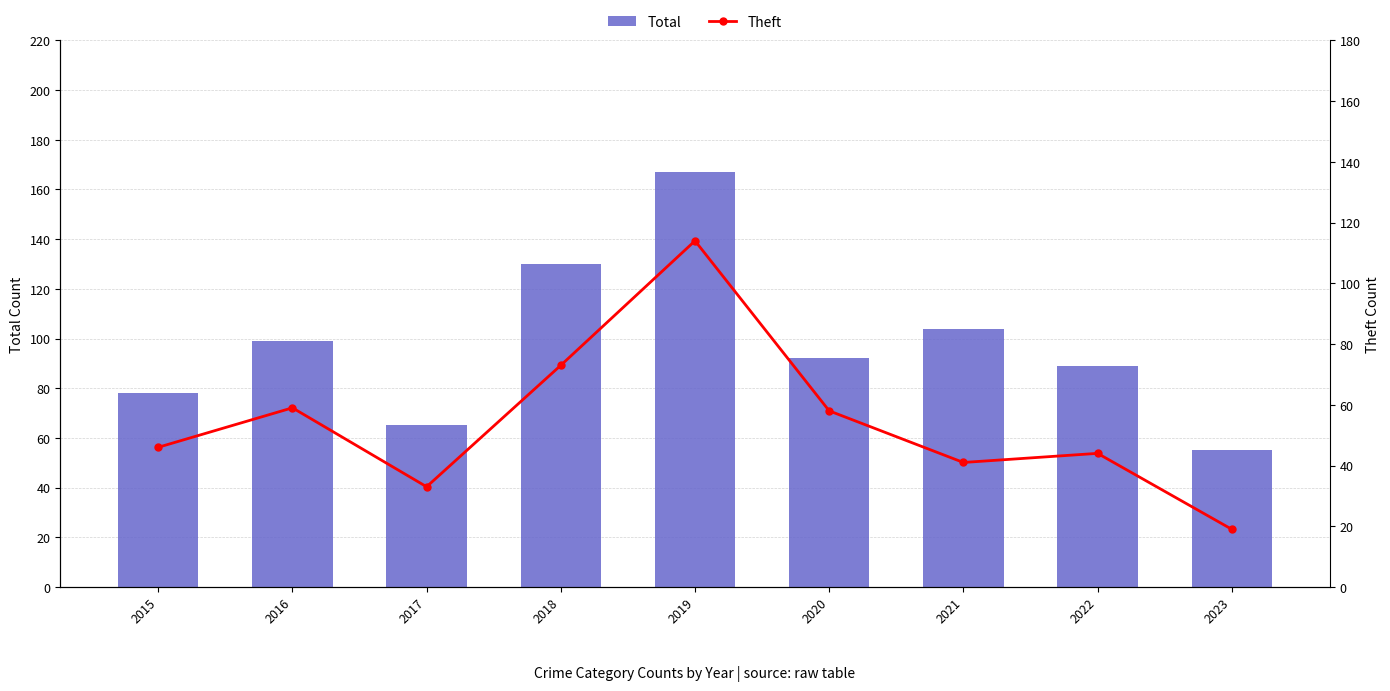

Which series has the widest spread of values?

Total